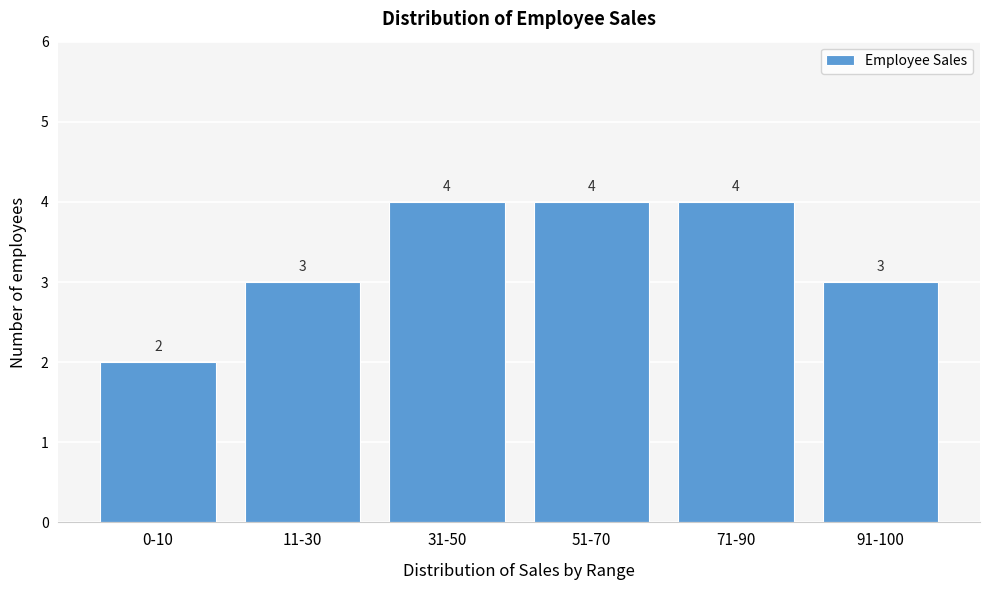

Reading left to right, extract all data points from this chart.

2	3	4	4	4	3